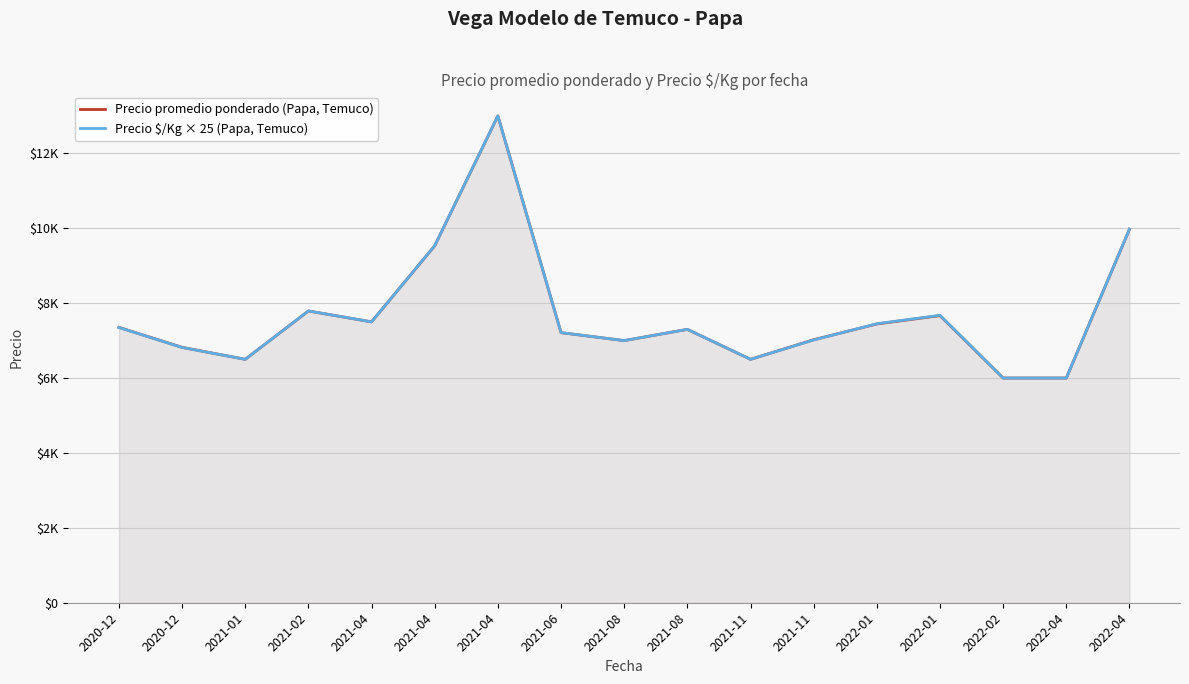

What is the total value across all series at 2022-04?

12000.0